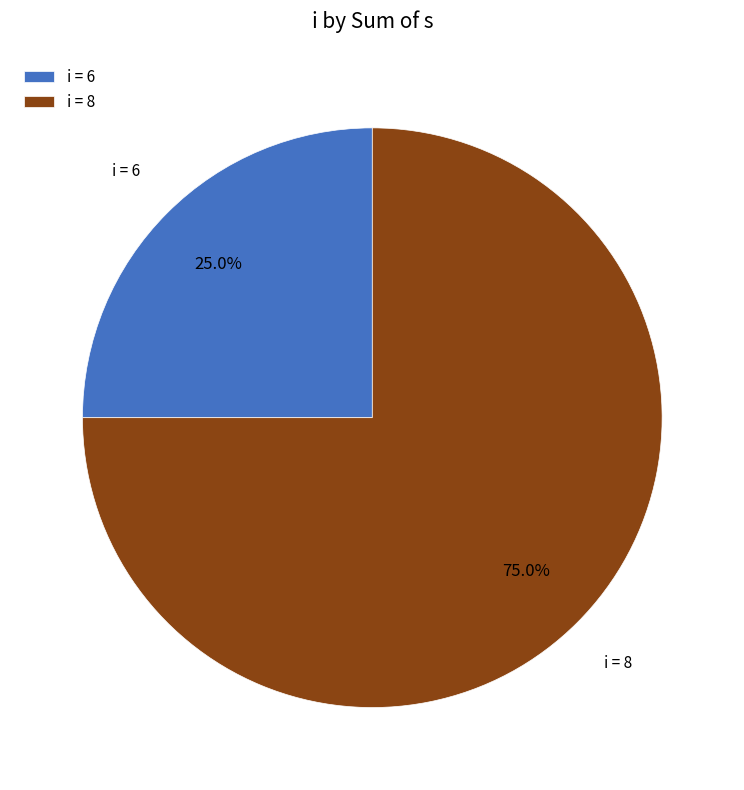

What is the smallest slice in the pie chart?

i = 6